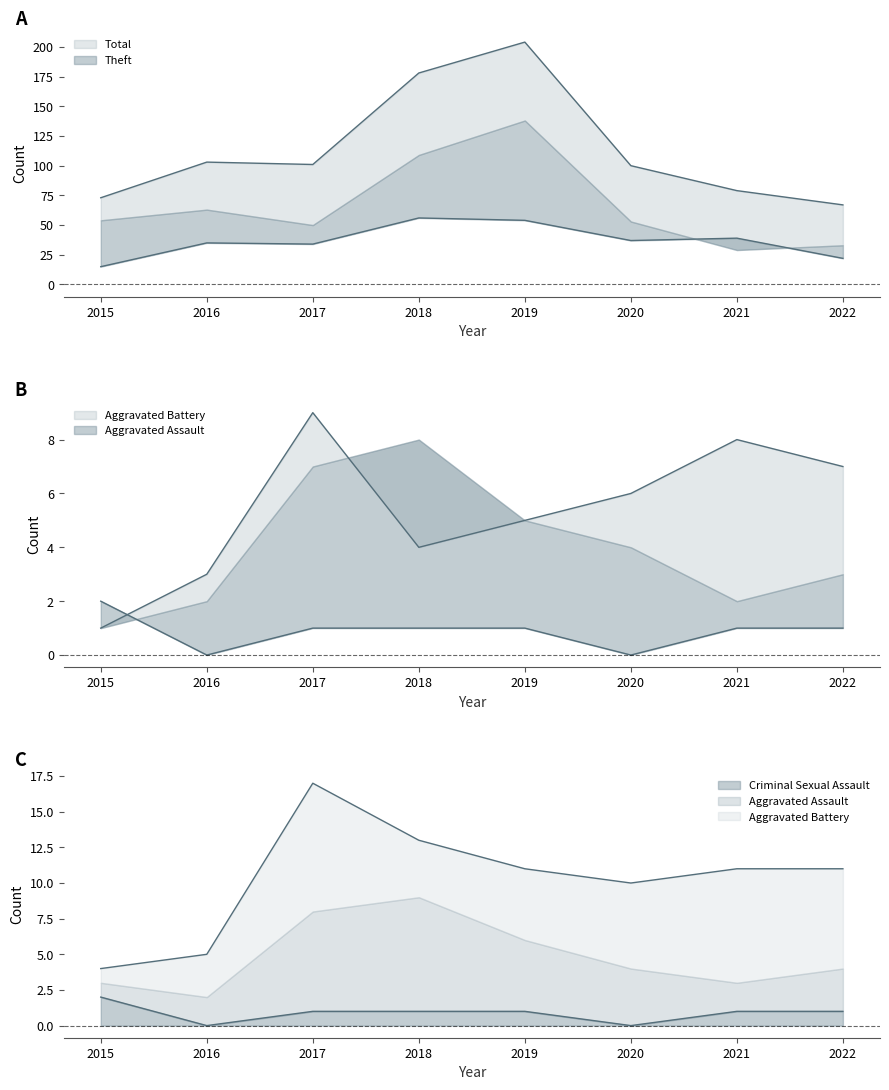

At which label does Criminal Sexual Assault reach its peak?

2015